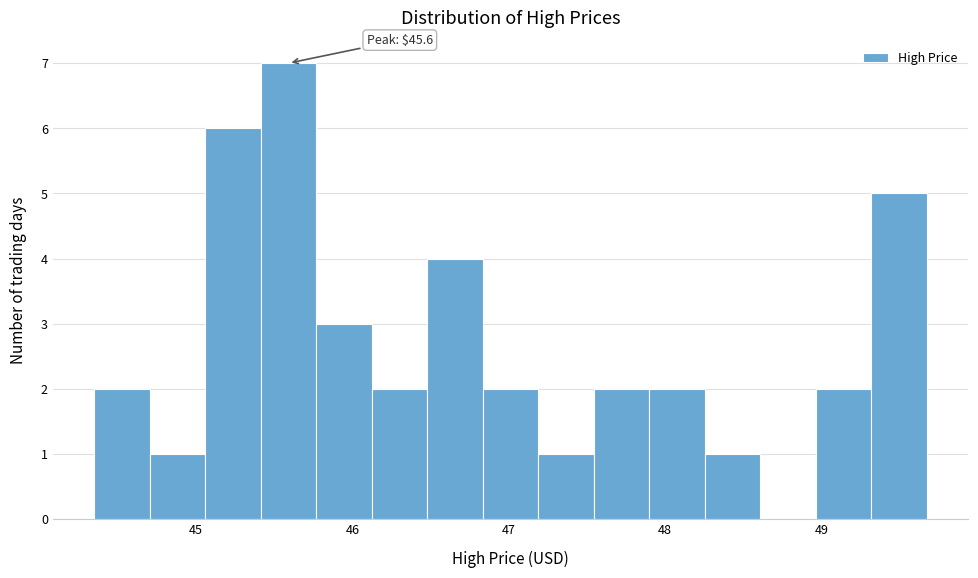

Around what value on the x-axis is the tallest bar? Give the approximate position of its centre, as read against the axis.

45.6